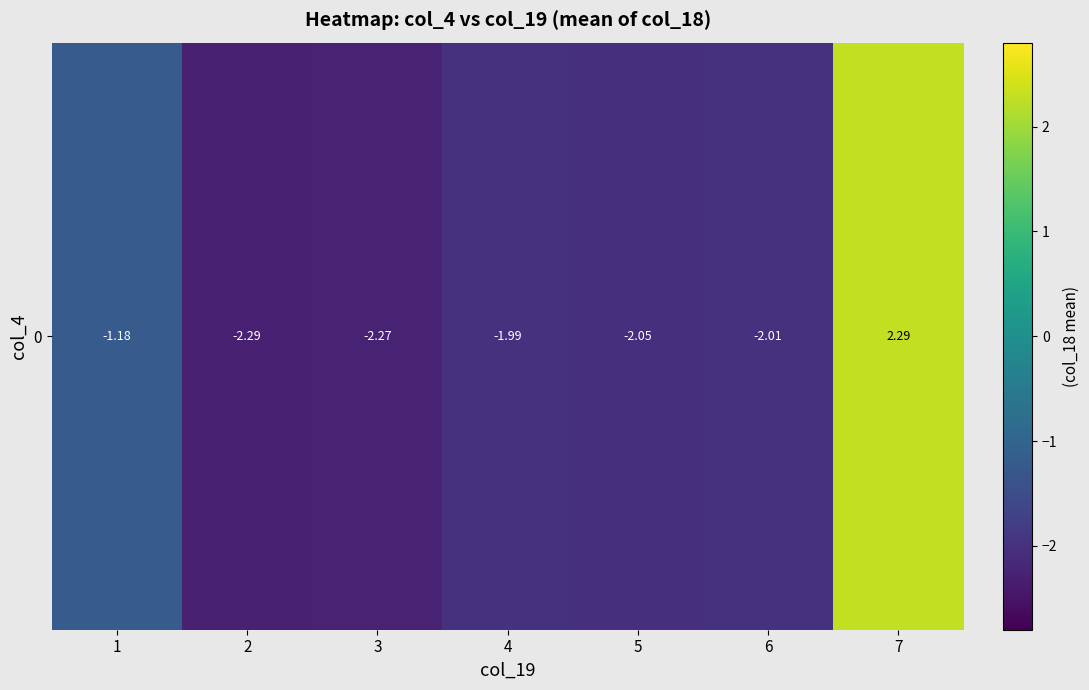

True or false: the data shows 3.8 at 7.

False